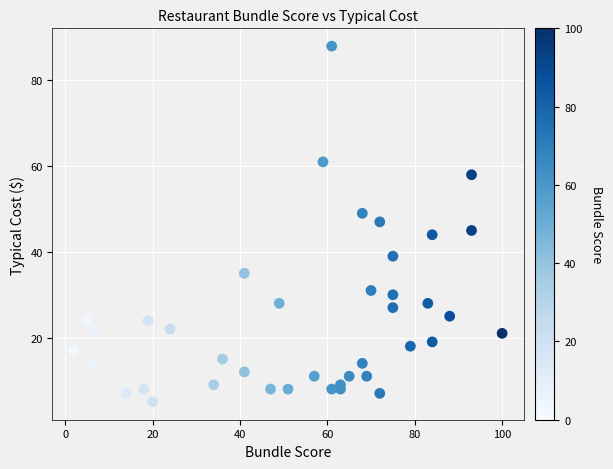

What is the range of X values (max minus min)?

98